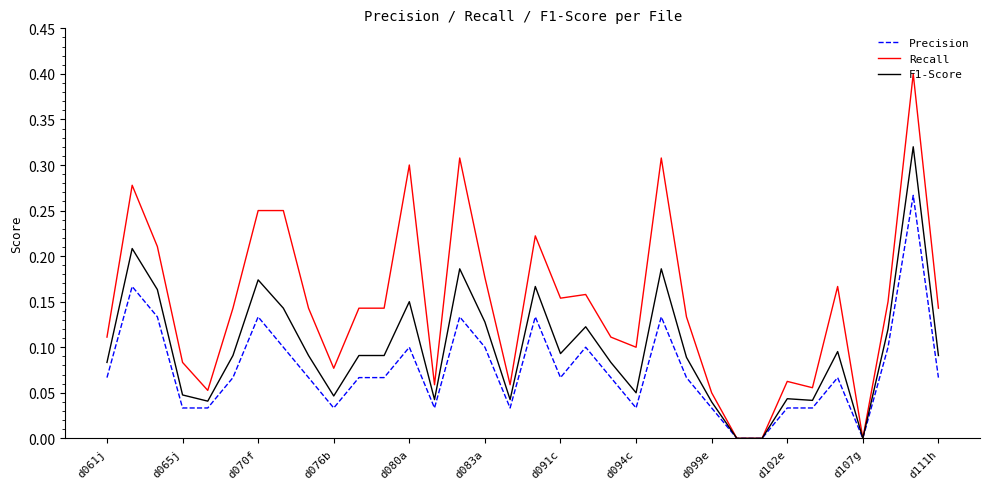

What are all the series names shown in the legend?

Precision, Recall, F1-Score